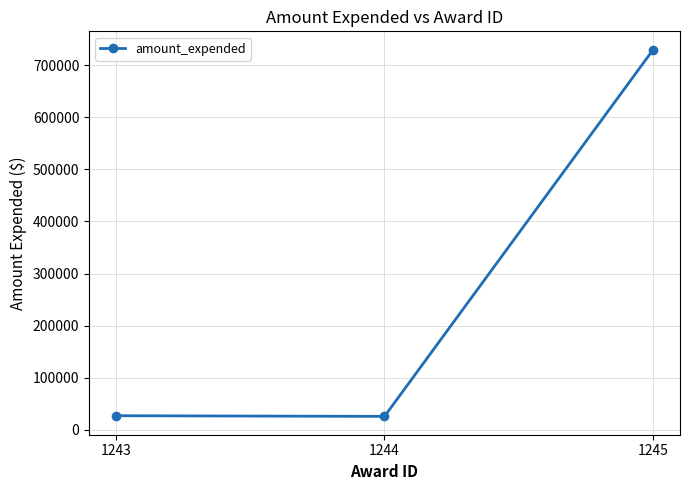

Is it true that the value at 1245 is 1206271?

False